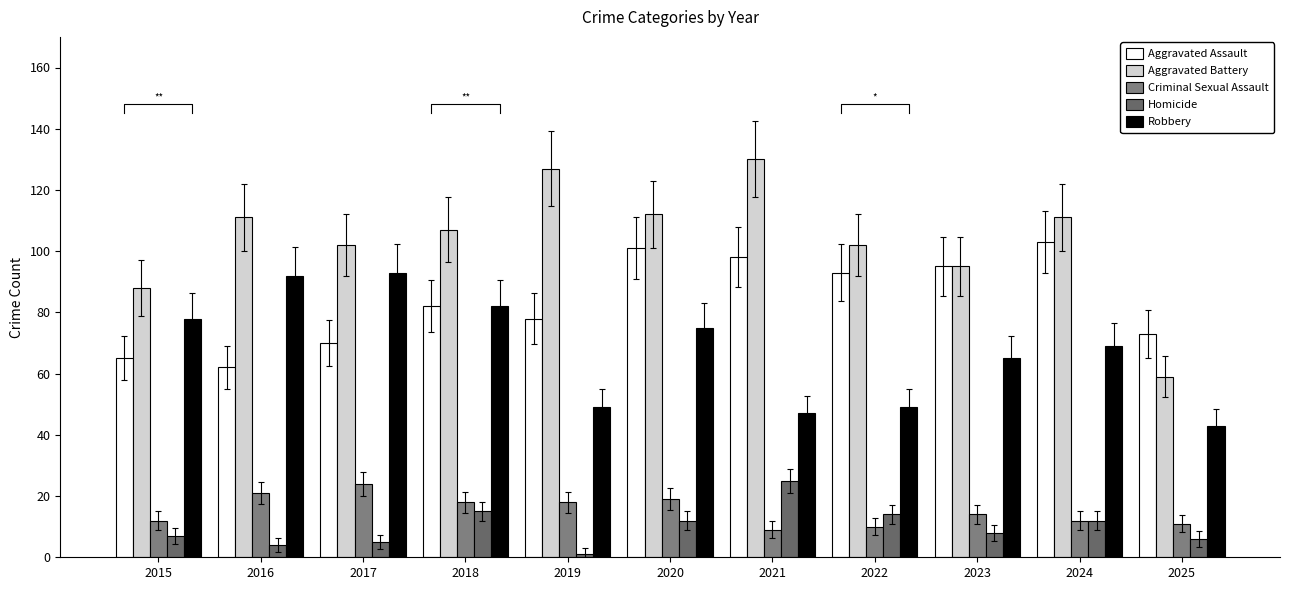

How many bars are there in each group?

5